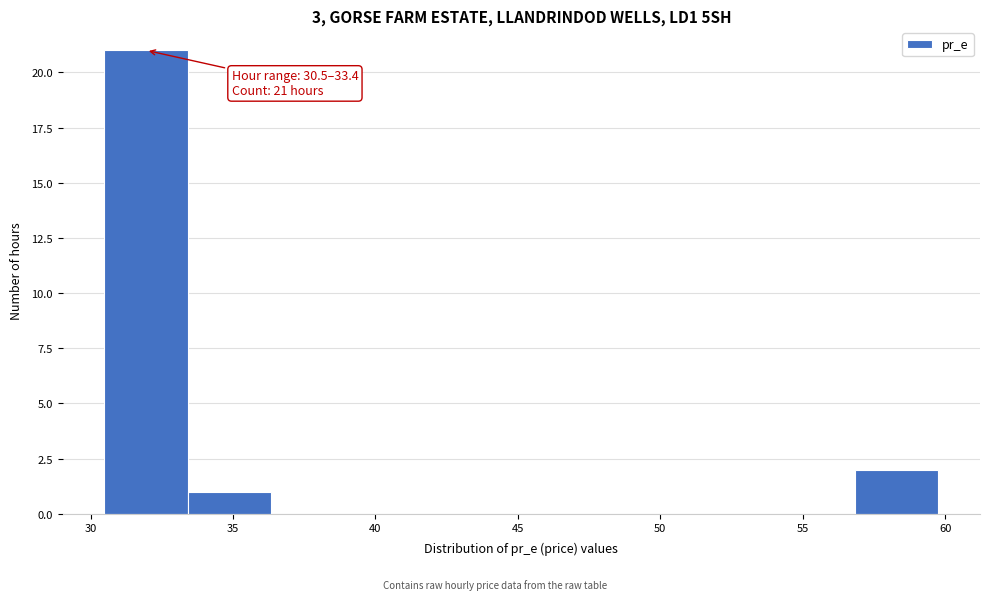

Over which range of the x-axis is the bar tallest?

30.5 to 33.5